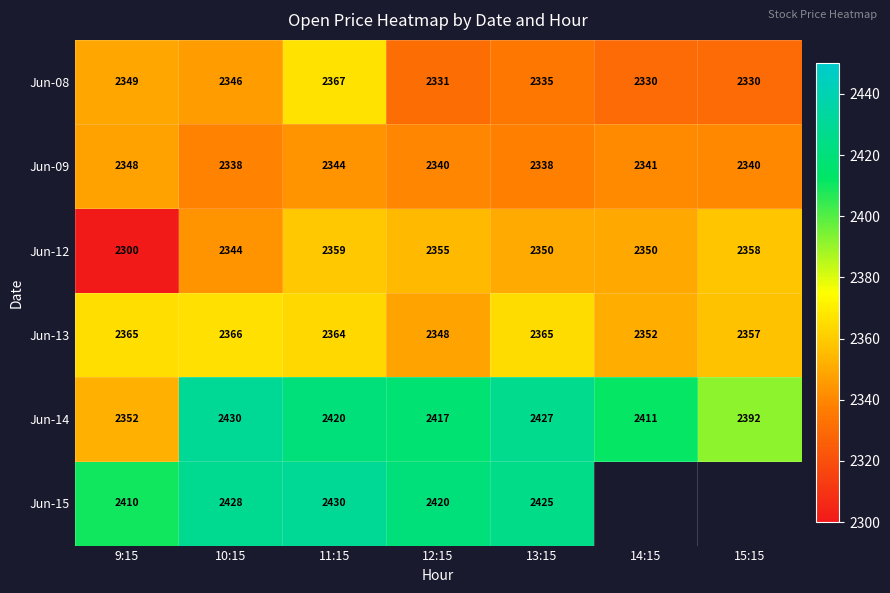

Where does the Jun-09 series first go above 2340?

9:15